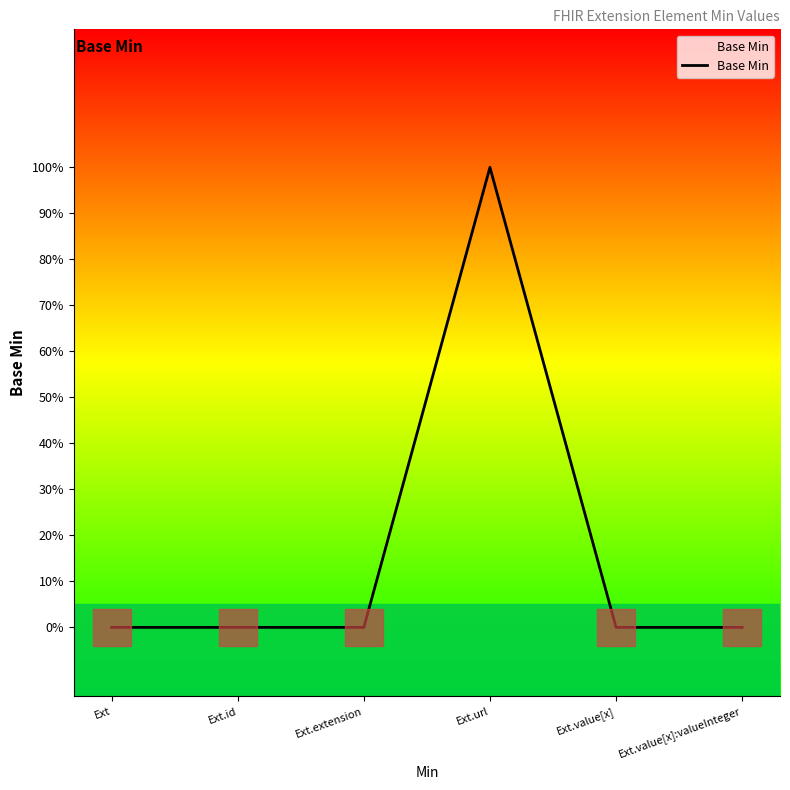

What is the change in value from Ext.extension to Ext.url?

+1